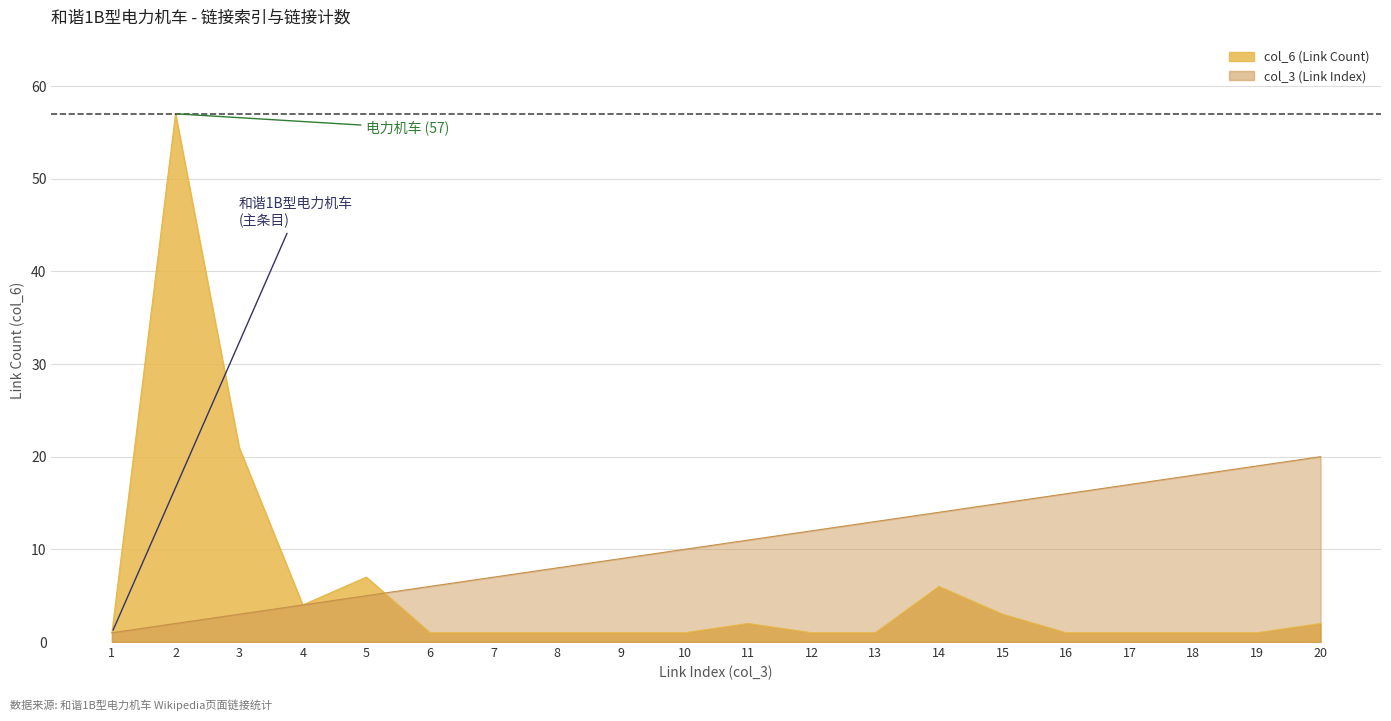

The value of col_6 at 3 is 21. True or false?

True